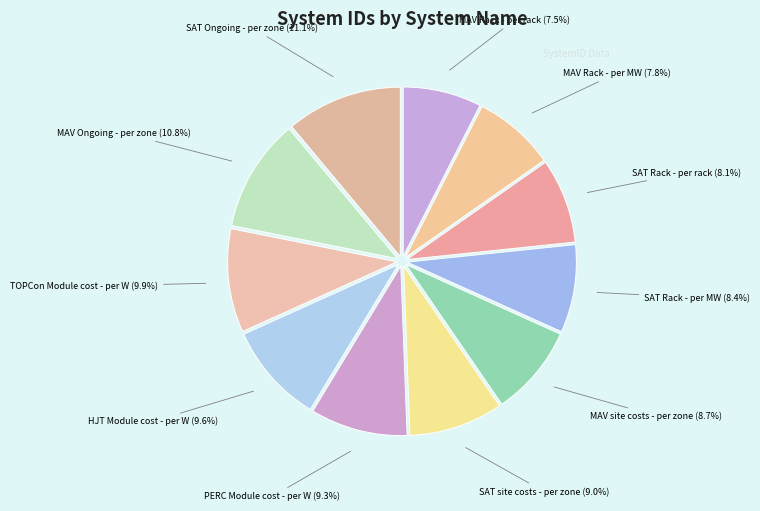

Which has a higher value, SAT Rack - per MW or TOPCon Module cost - per W?

TOPCon Module cost - per W